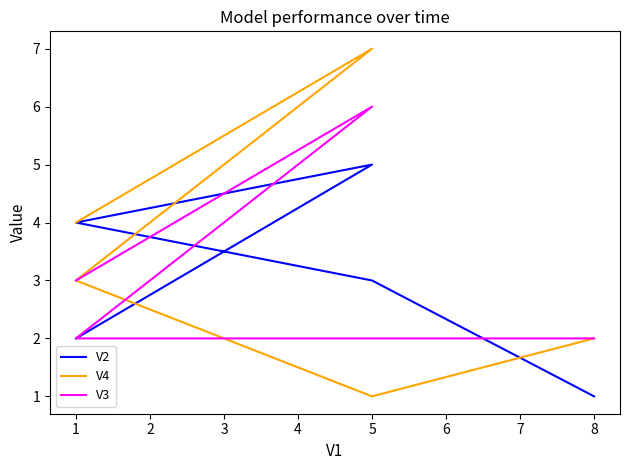

Between 1 and 3, which is larger?

1